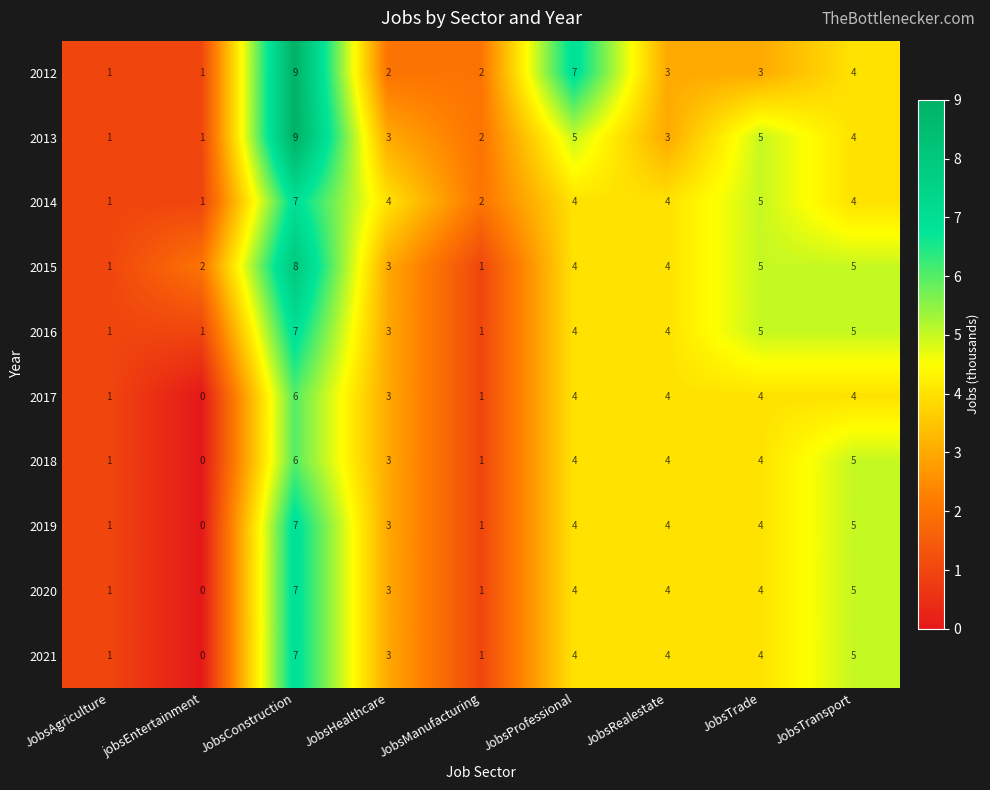

What is the average value of the 2018 series?

3